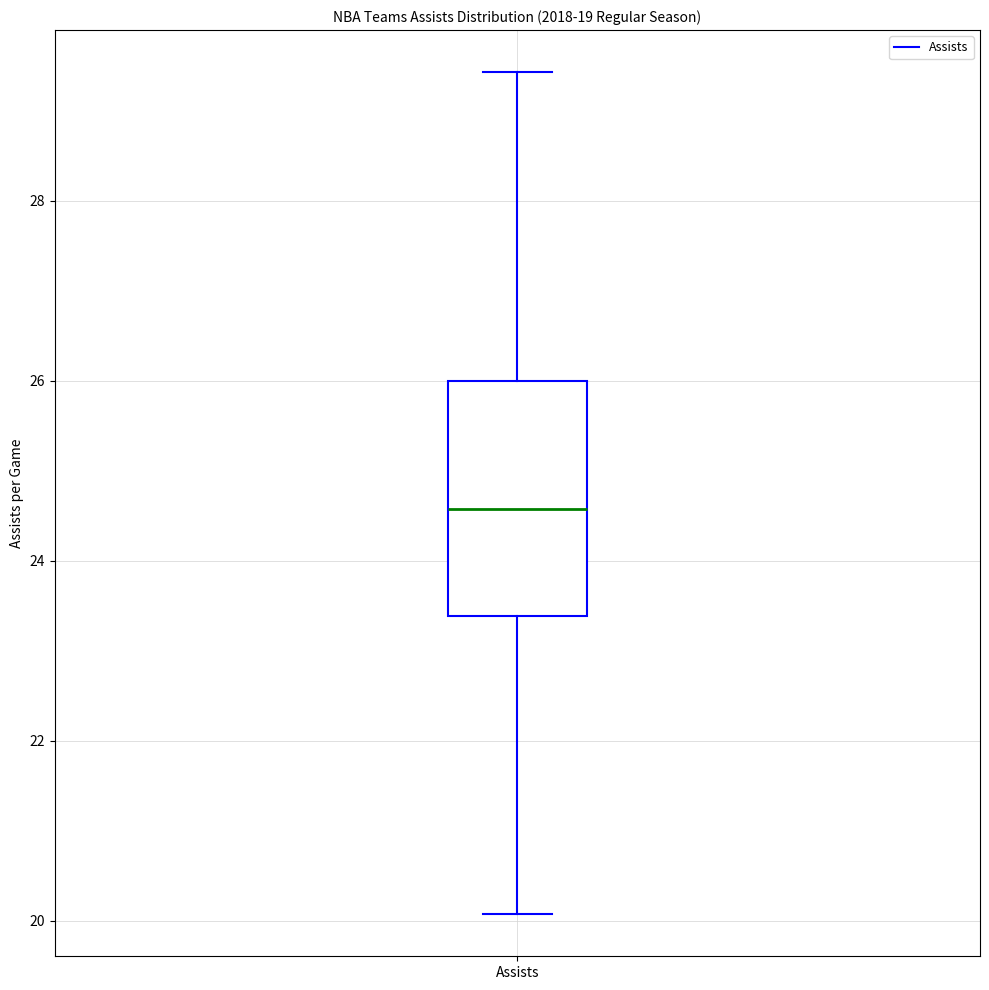

Where is the upper edge of the box for Assists on the y-axis? The values are not printed on the chart, so give them approximately, as read against the axis.

26.0